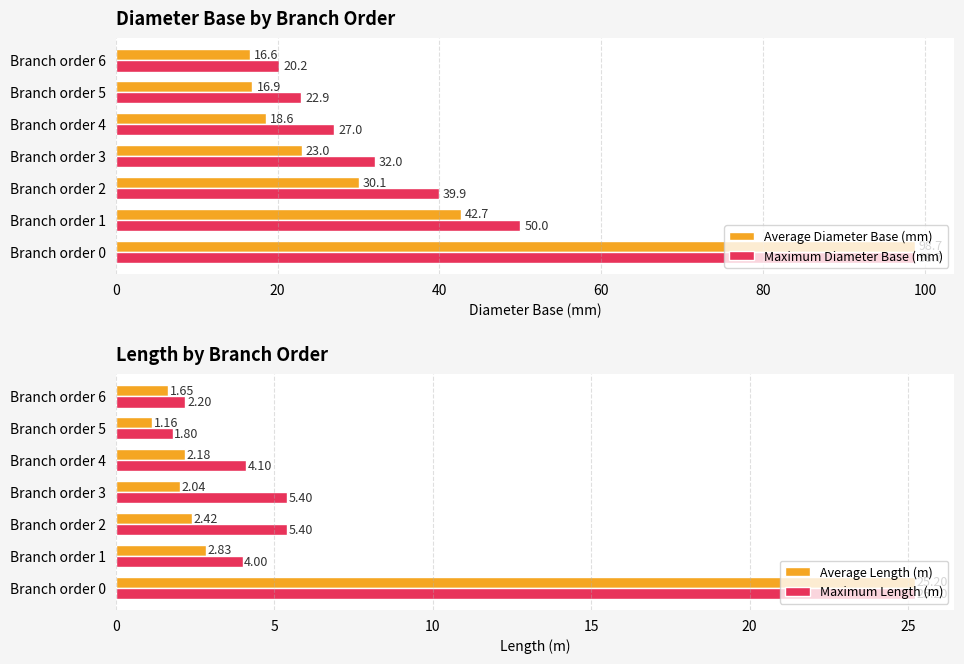

Is it true that Average Diameter Base (mm) equals 18.6 at Branch order 4?

True